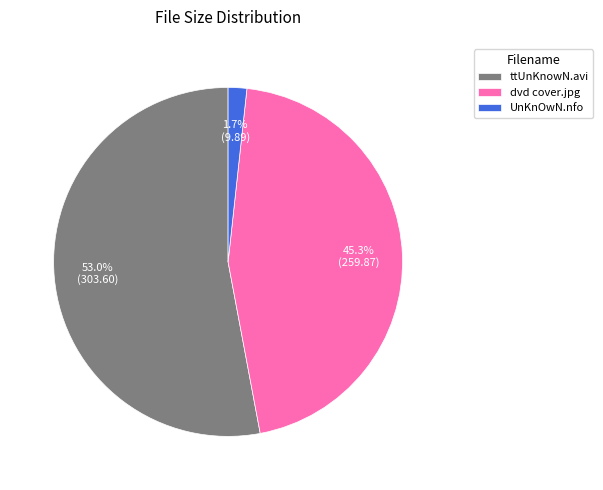

To the nearest percent, what is the average slice percentage?

33%